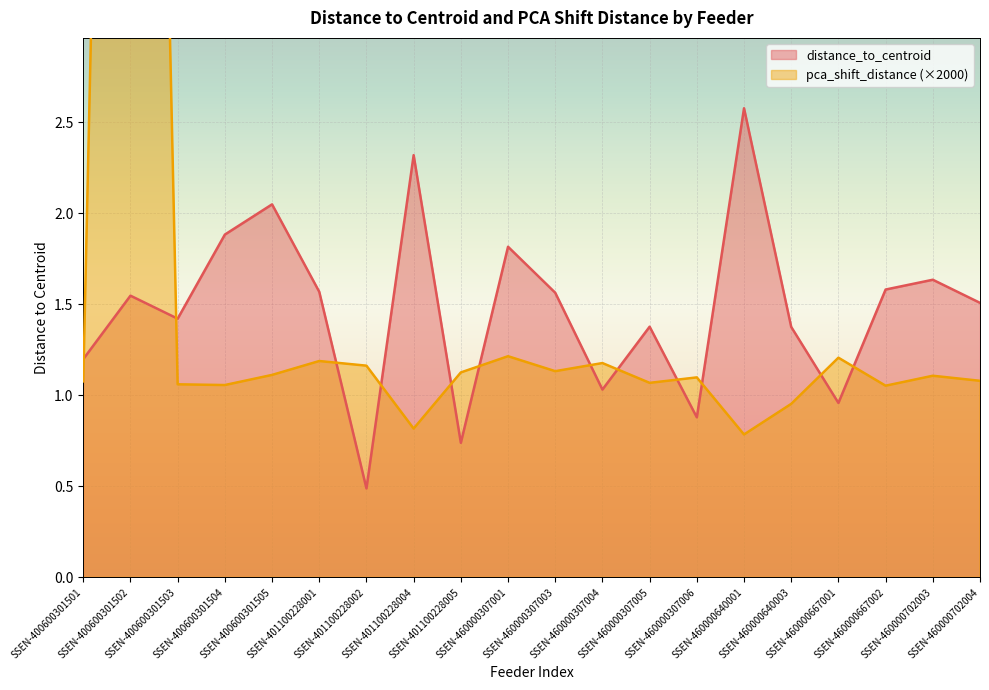

Is it true that distance_to_centroid equals 1.8 at SSEN-400600301501?

False